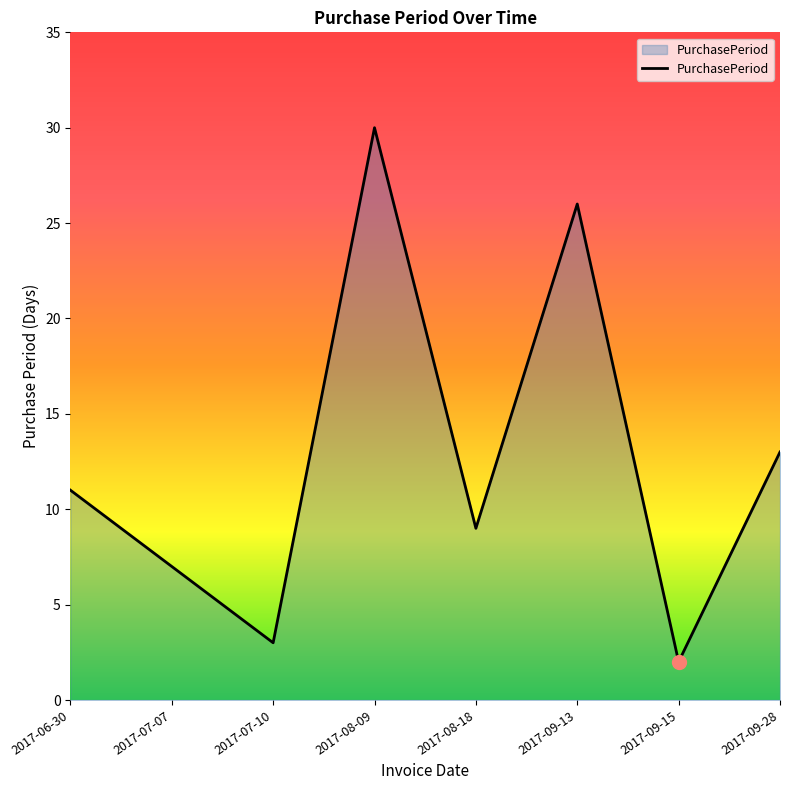

What position from the left is 2017-09-28?

8